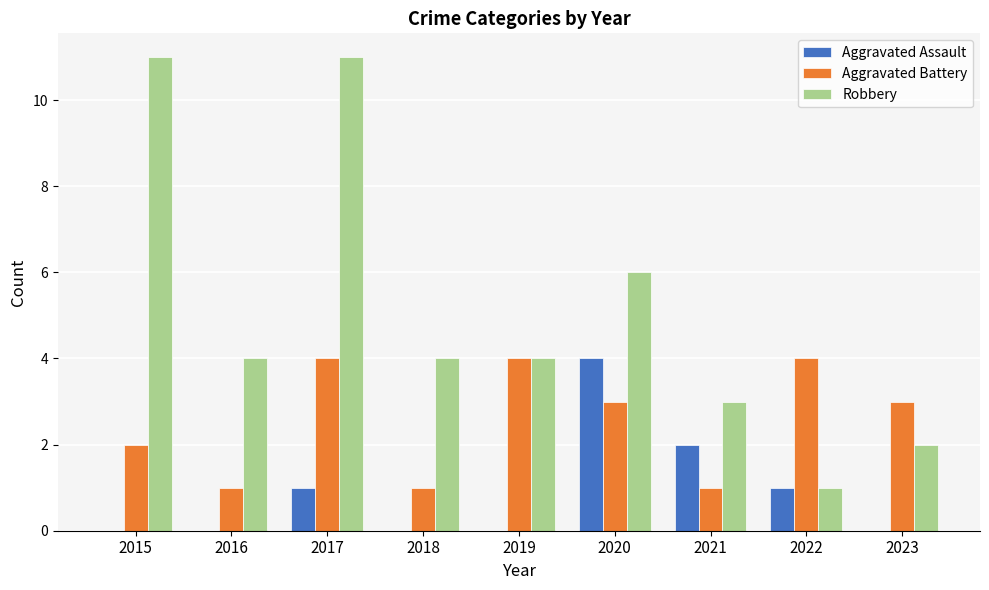

Reading right to left, extract all data points from this chart.

Aggravated Assault: 2023=0	2022=1	2021=2	2020=4	2019=0	2018=0	2017=1	2016=0	2015=0
Aggravated Battery: 2023=3	2022=4	2021=1	2020=3	2019=4	2018=1	2017=4	2016=1	2015=2
Robbery: 2023=2	2022=1	2021=3	2020=6	2019=4	2018=4	2017=11	2016=4	2015=11